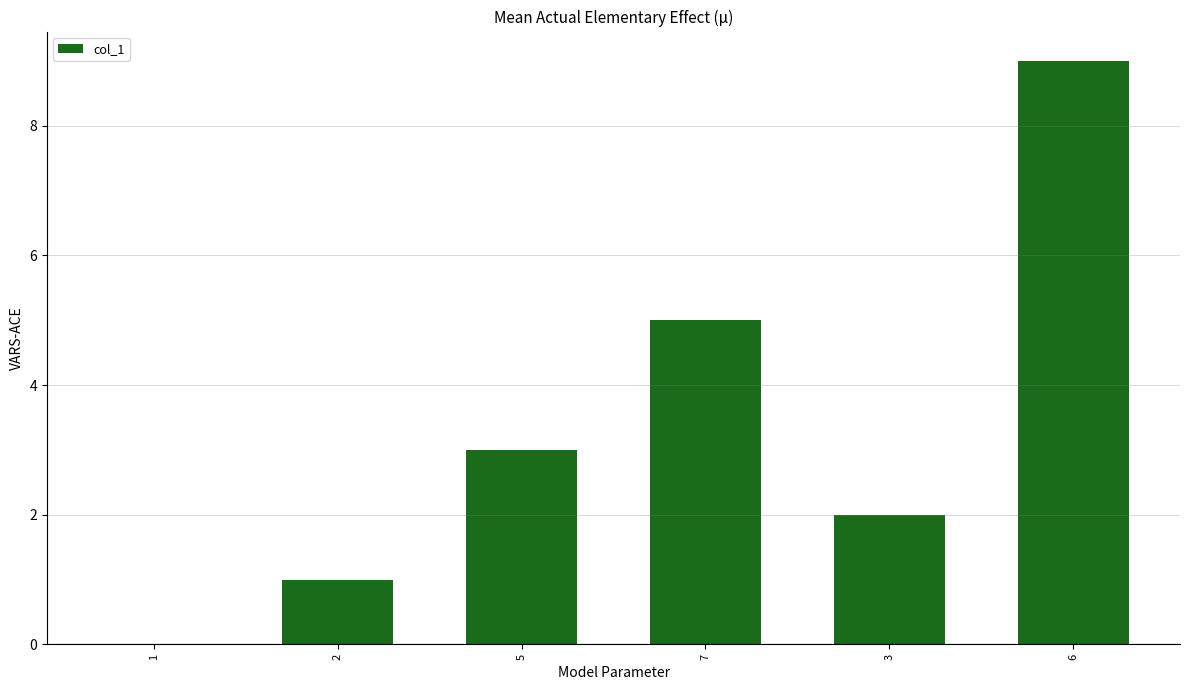

What is the approximate value at 7?

5